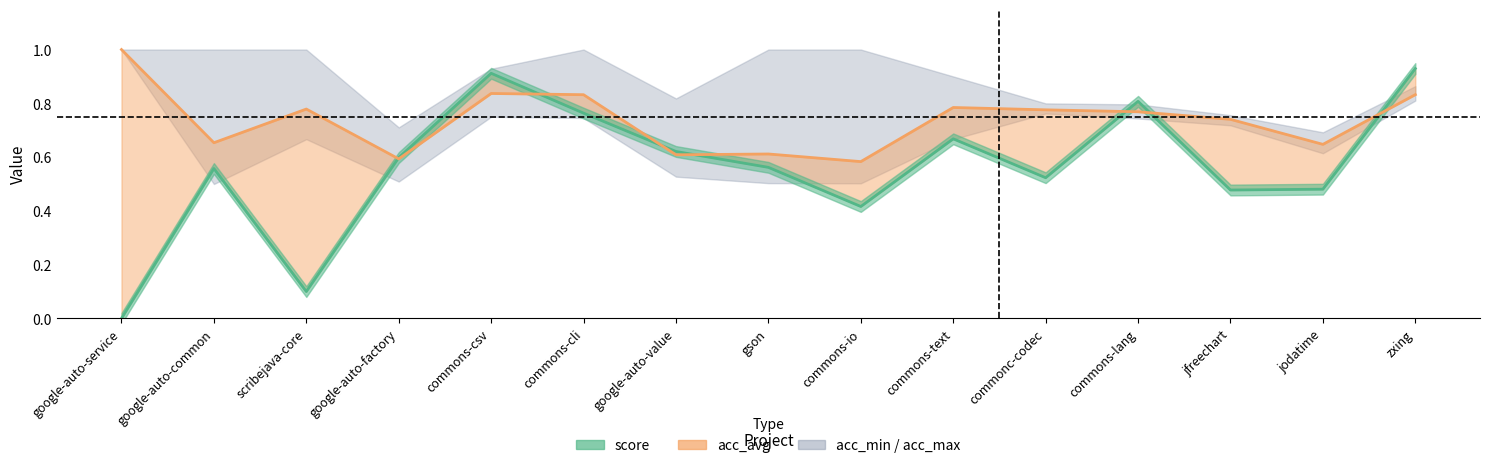

Between google-auto-service and commons-csv, which series saw the biggest shift?

score